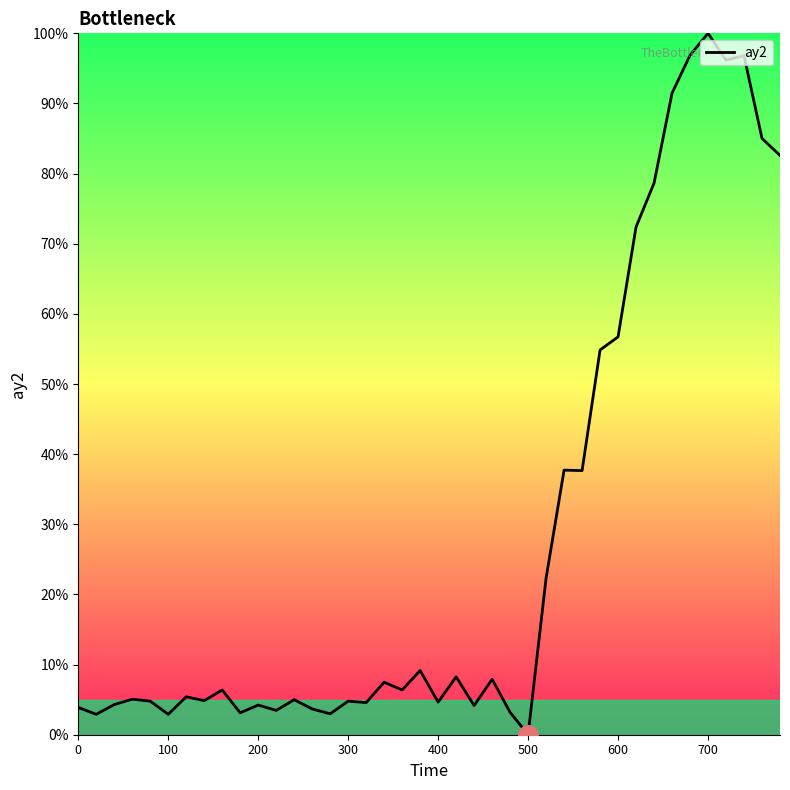

What is the greatest value displayed?

100.0